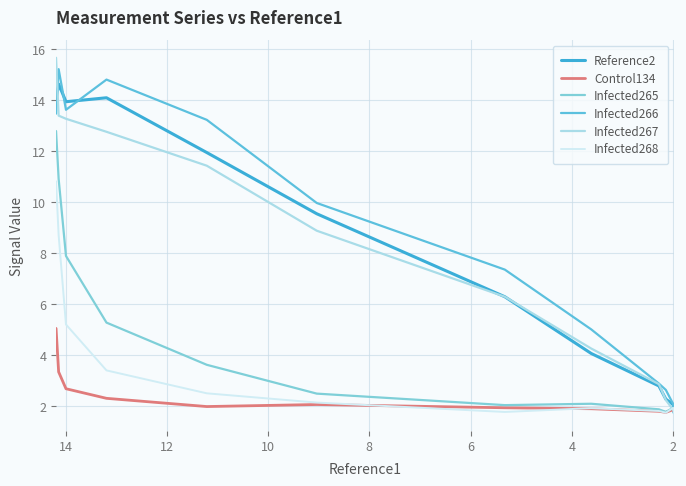

In Infected268, how many points are higher than both neighbors (excluding endpoints)?

2